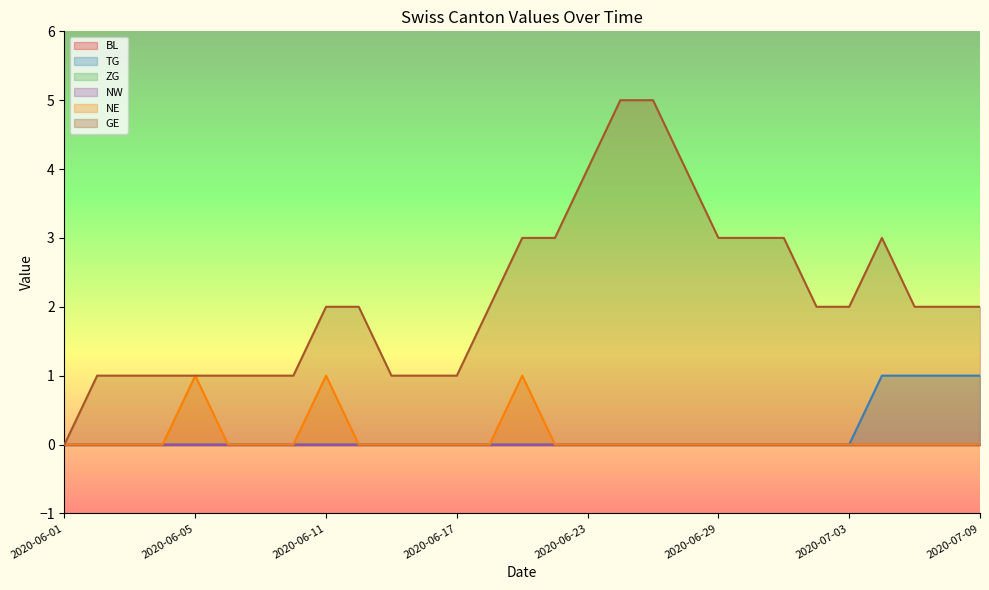

How many interior local peaks does the TG series have?

1